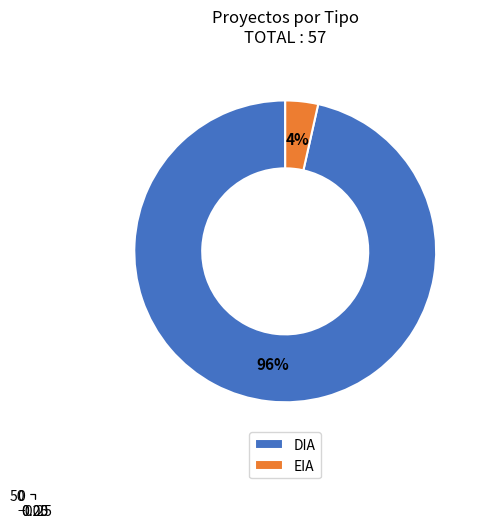

Is the sum of EIA and DIA greater than half?

Yes